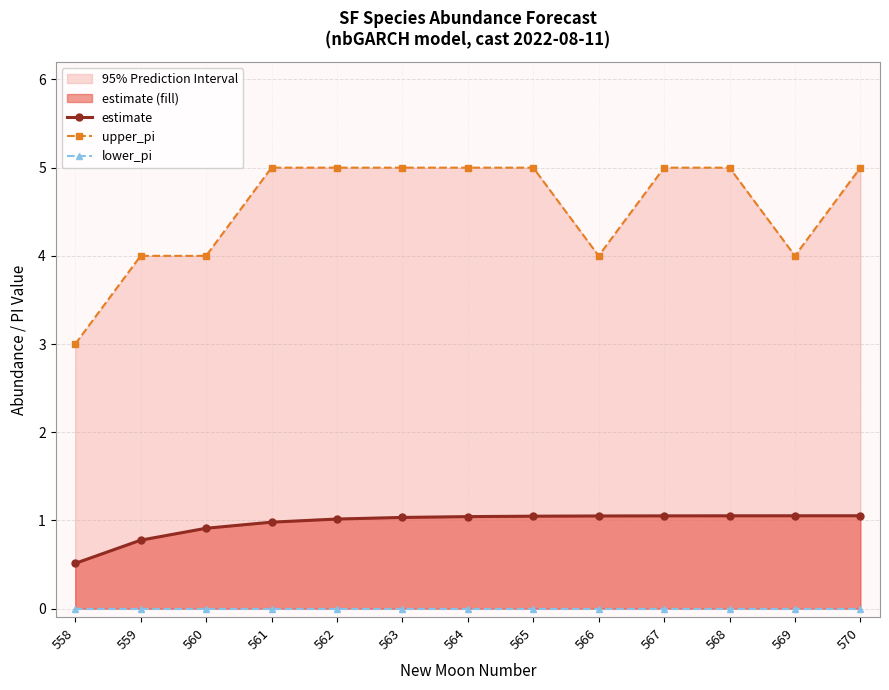

True or false: estimate has more than 1 points higher than both neighbors.

False